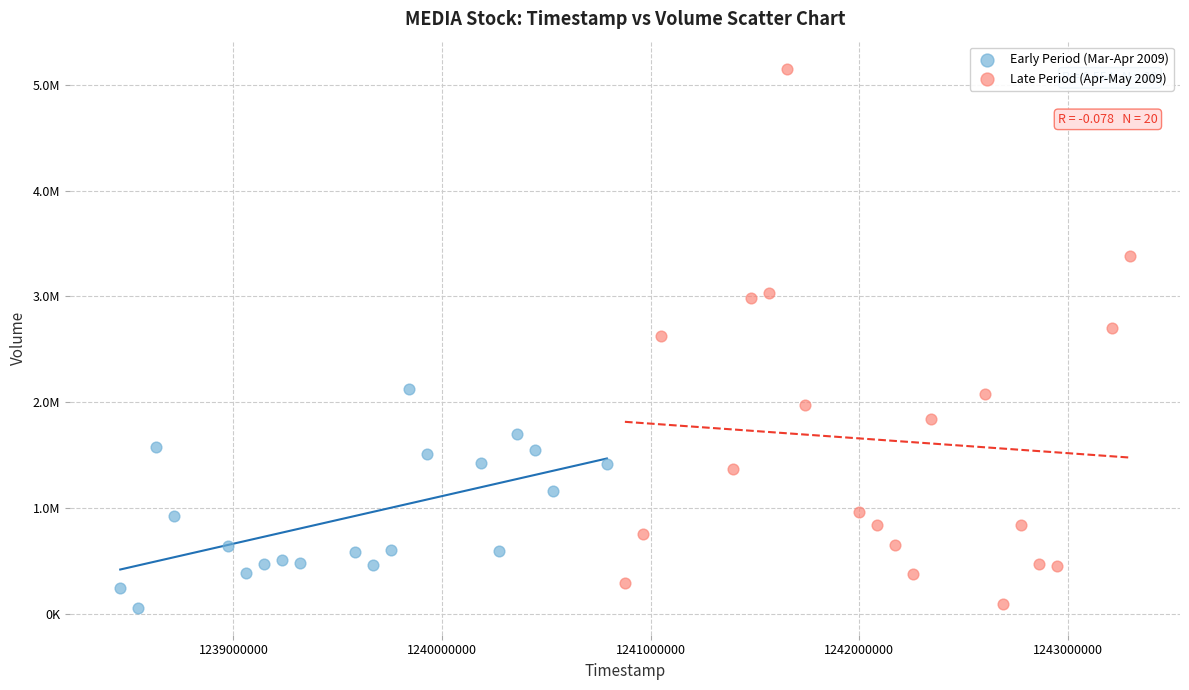

What are all the series names shown in the legend?

Early Period (Mar-Apr 2009), Late Period (Apr-May 2009)